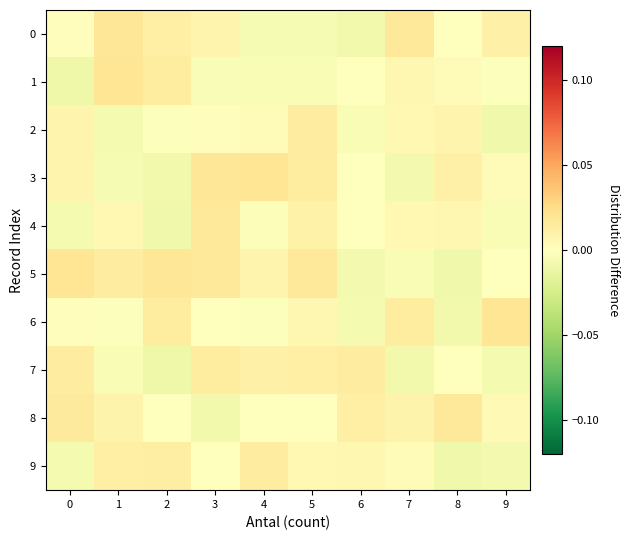

Rank the series at 4 from lowest to highest value.

0, 1, 4, 6, 8, 2, 5, 7, 9, 3